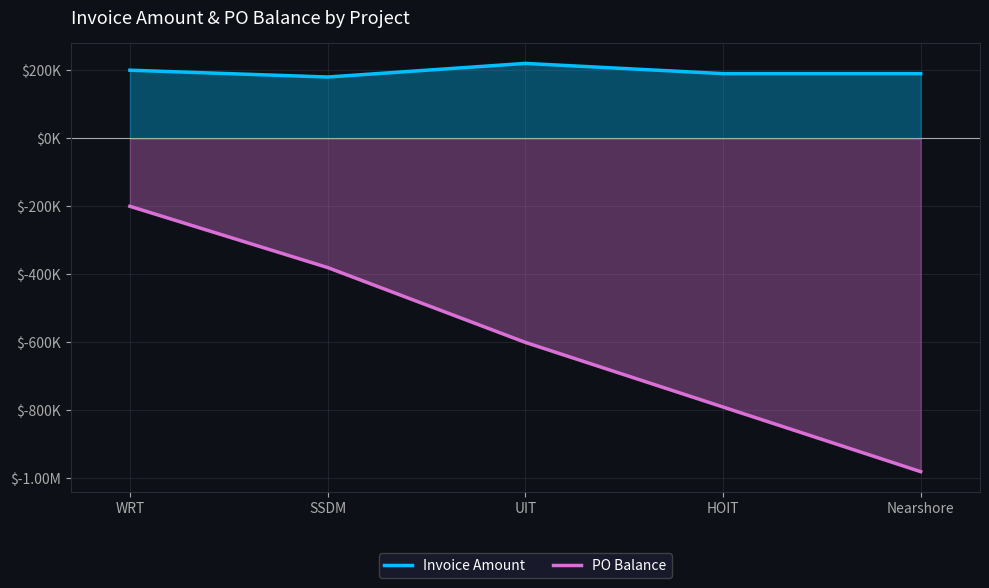

In Invoice Amount, how many points are higher than both neighbors (excluding endpoints)?

1